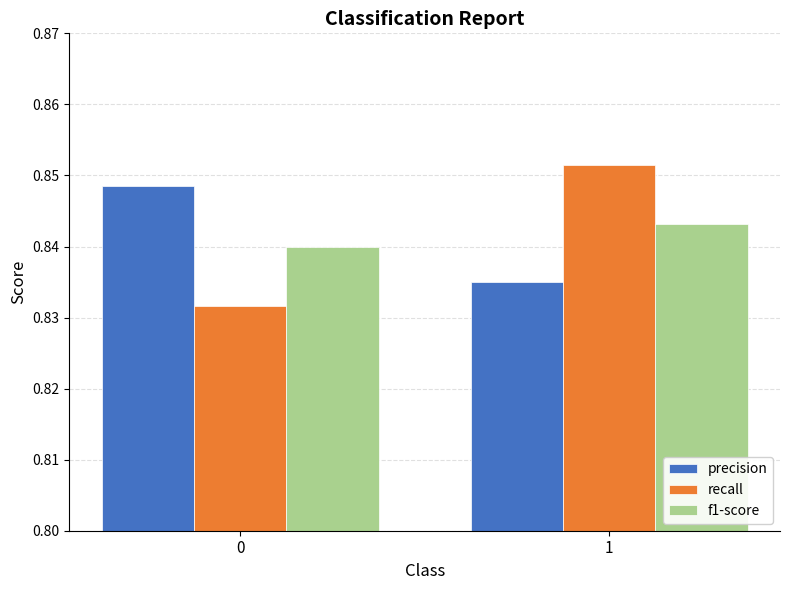

The value of f1-score at 0 is 0.6. True or false?

False